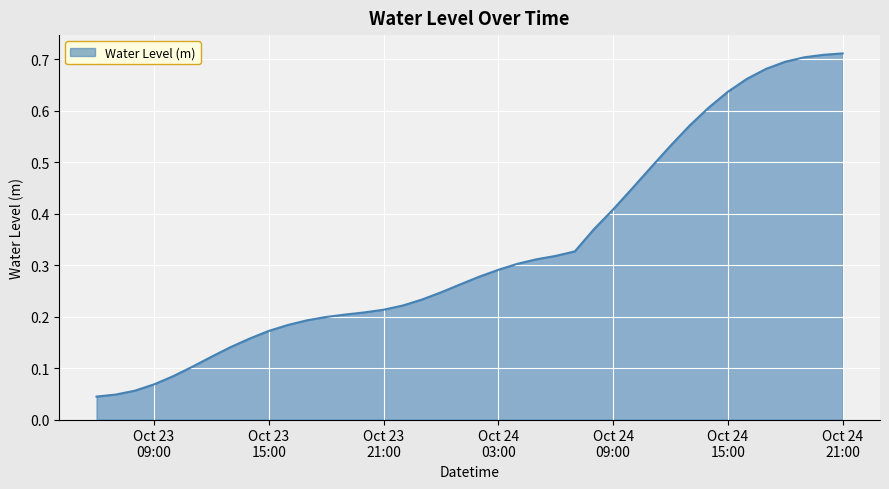

Does the chart have visible grid lines?

Yes